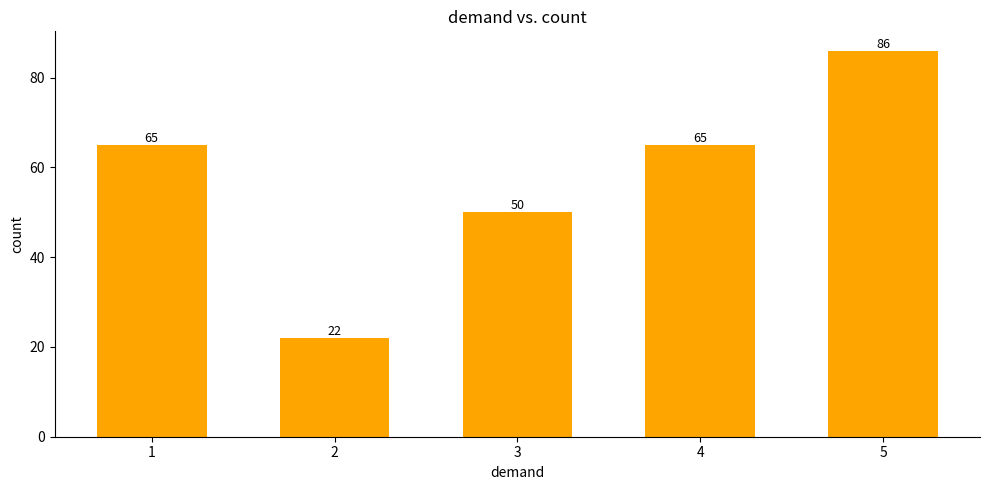

What is the change in value from 1 to 5?

+21